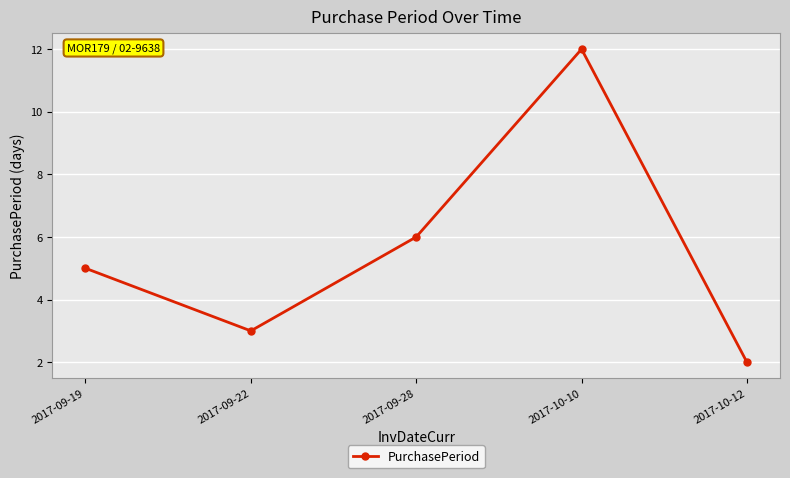

How many lines are shown in the chart?

1